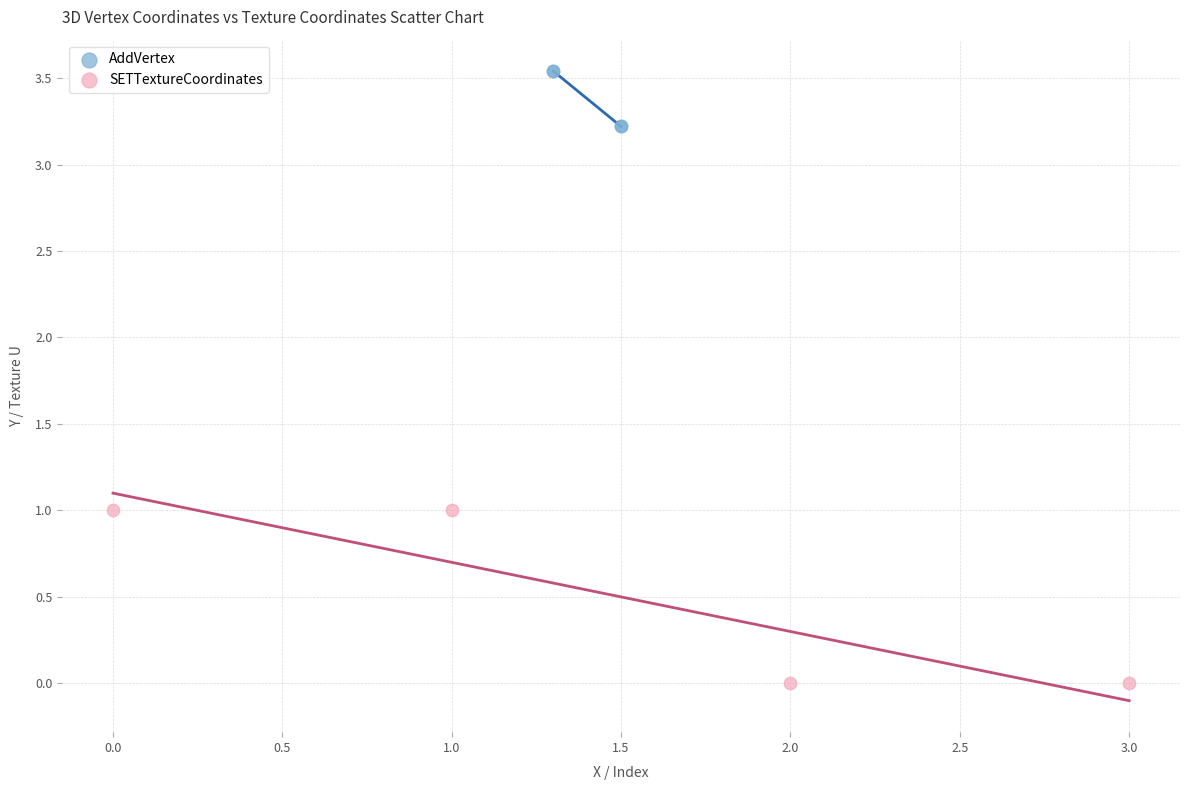

Which series has the widest spread of Y values?

SETTextureCoordinates